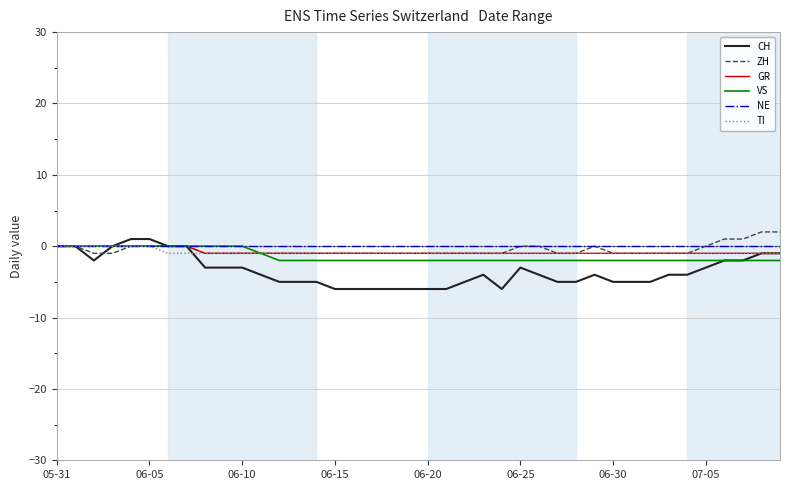

How many lines are shown in the chart?

6